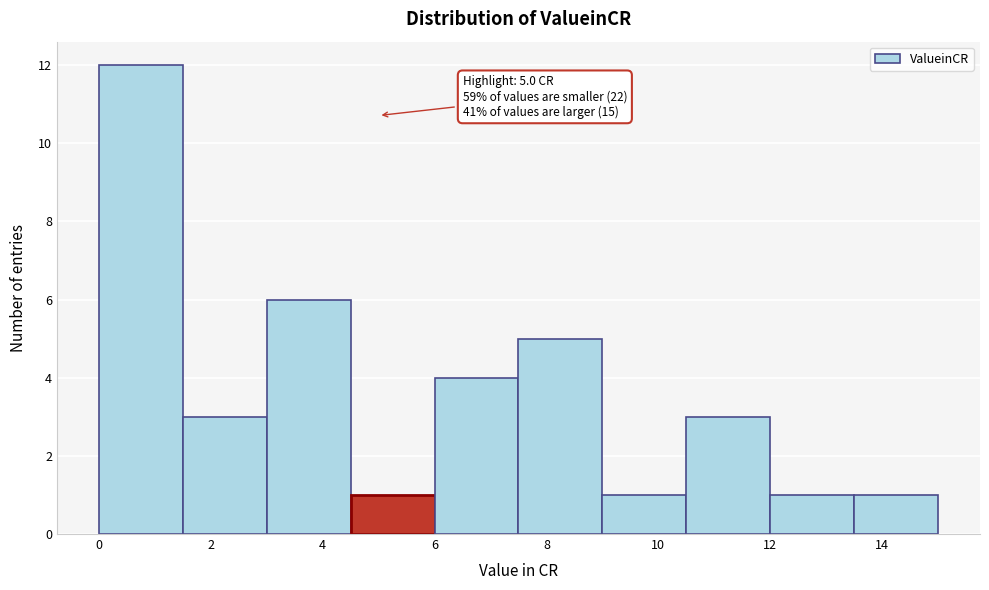

Over which range of the x-axis is the bar tallest?

0.0 to 1.5